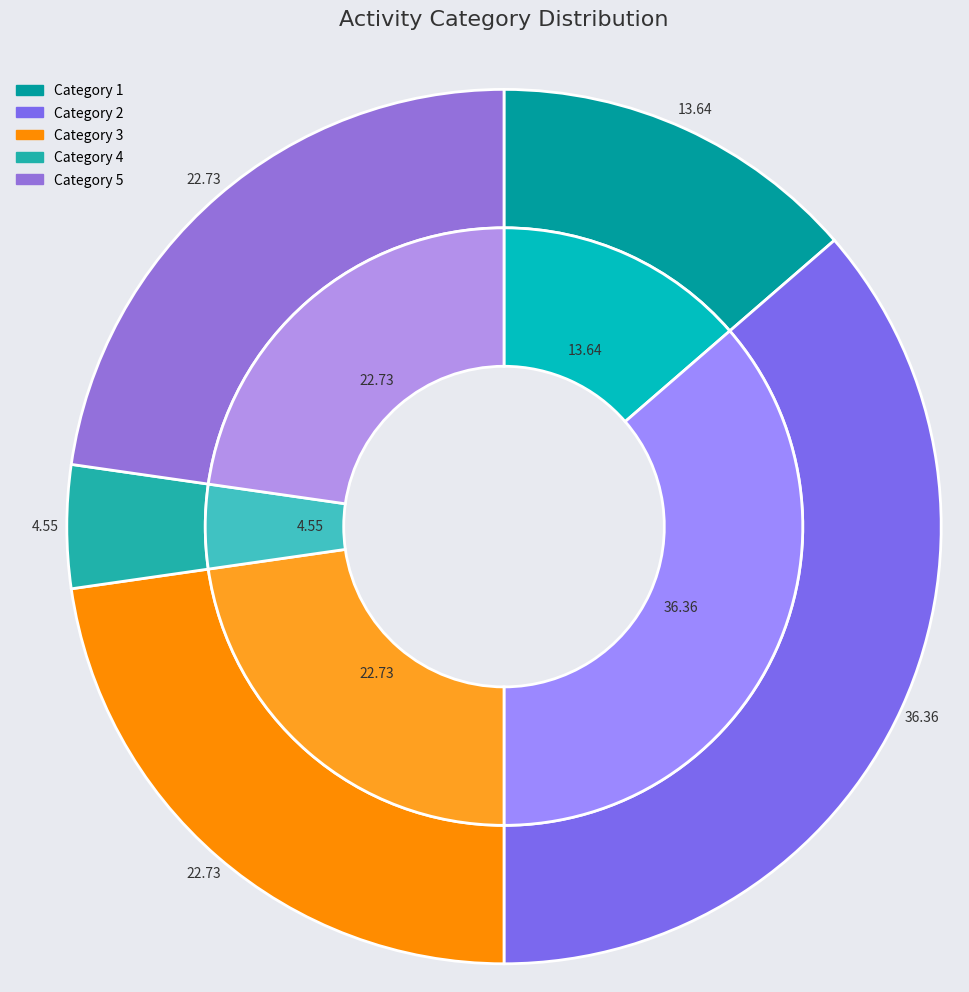

Which category has the biggest portion of the pie?

2